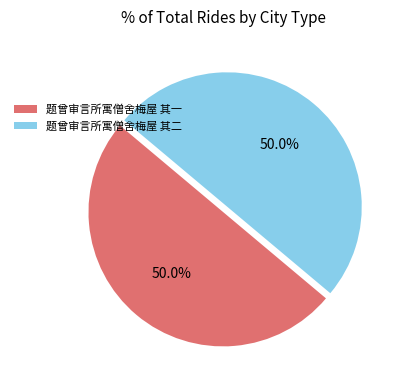

Approximately how many times larger is the value at 题曾审言所寓僧舍梅屋 其一 compared to 题曾审言所寓僧舍梅屋 其二?

1.0